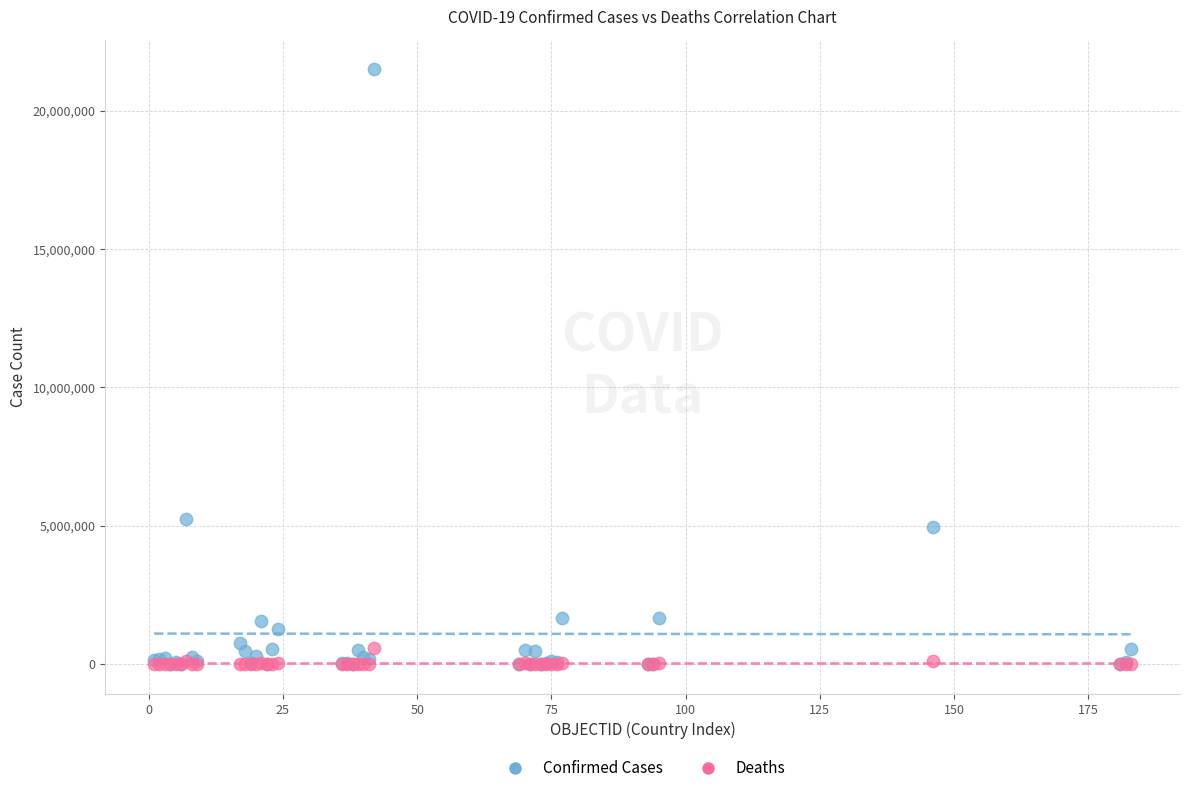

Across all series, what Y value is closest to 10749538?

5261935